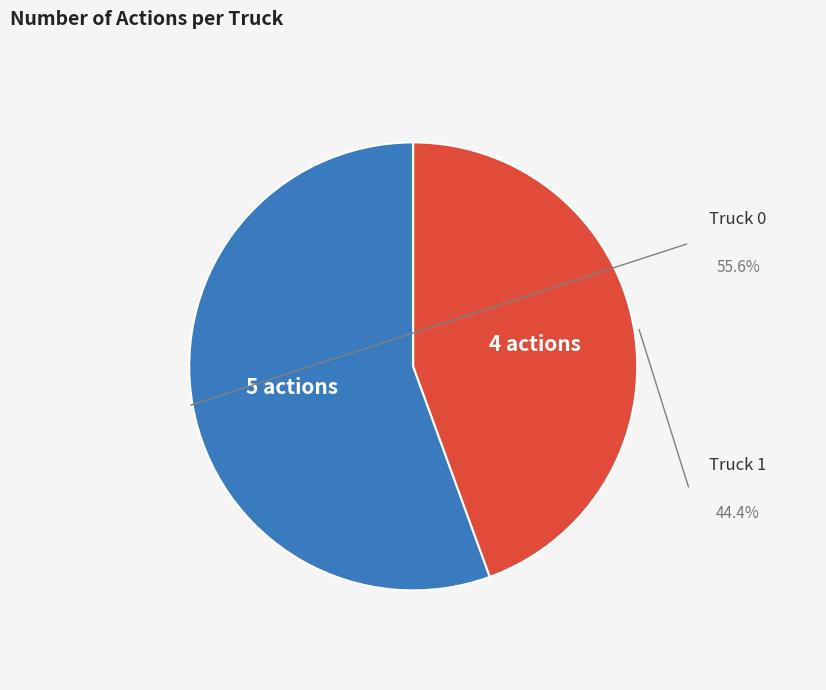

Rank the categories by value from lowest to highest.

Truck 1, Truck 0